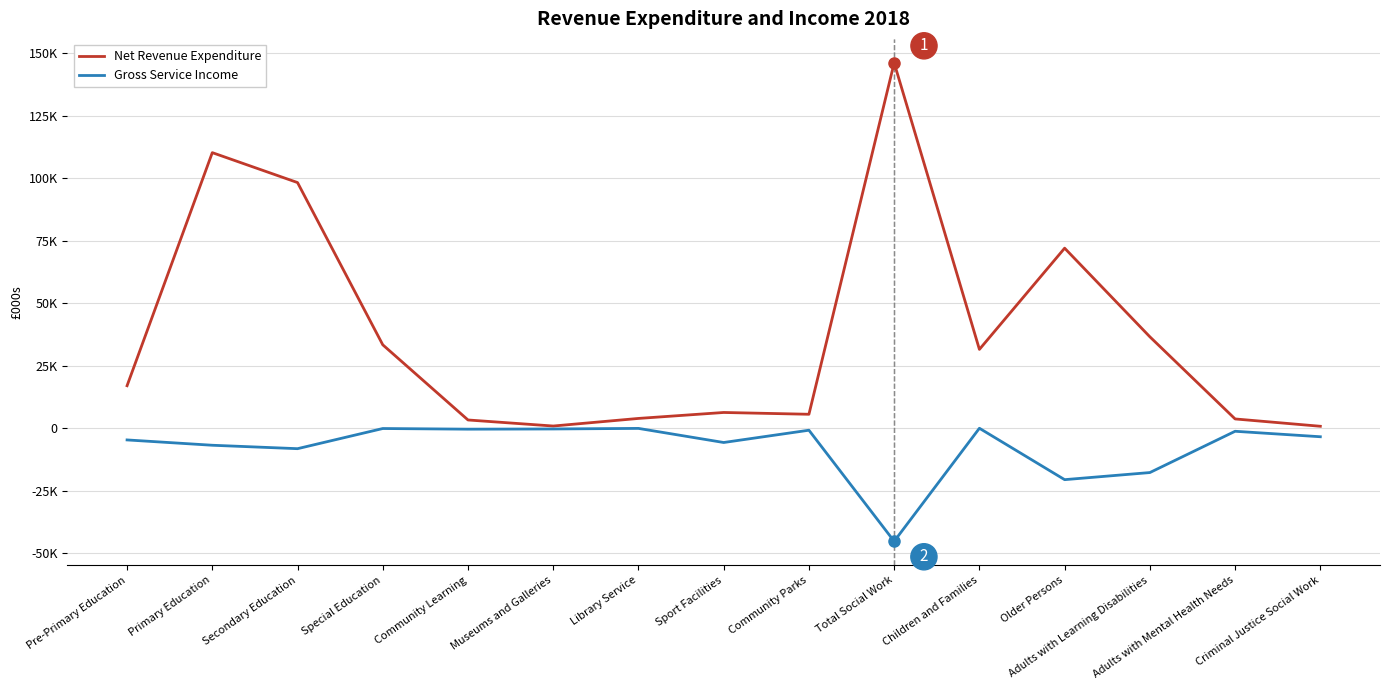

What is the sum of all Gross Service Income values?

-116003